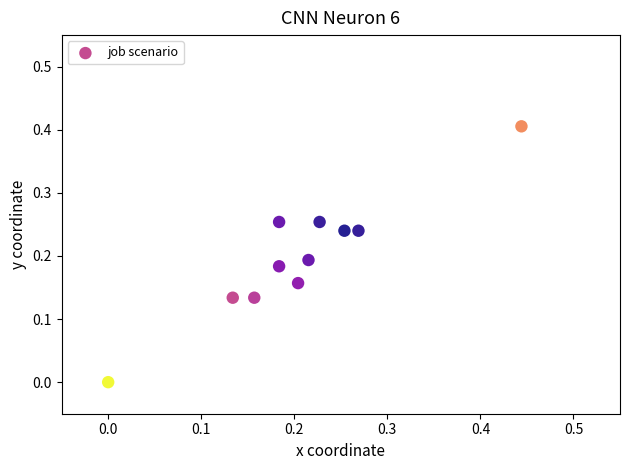

What is the range of Y values (max minus min)?

0.4